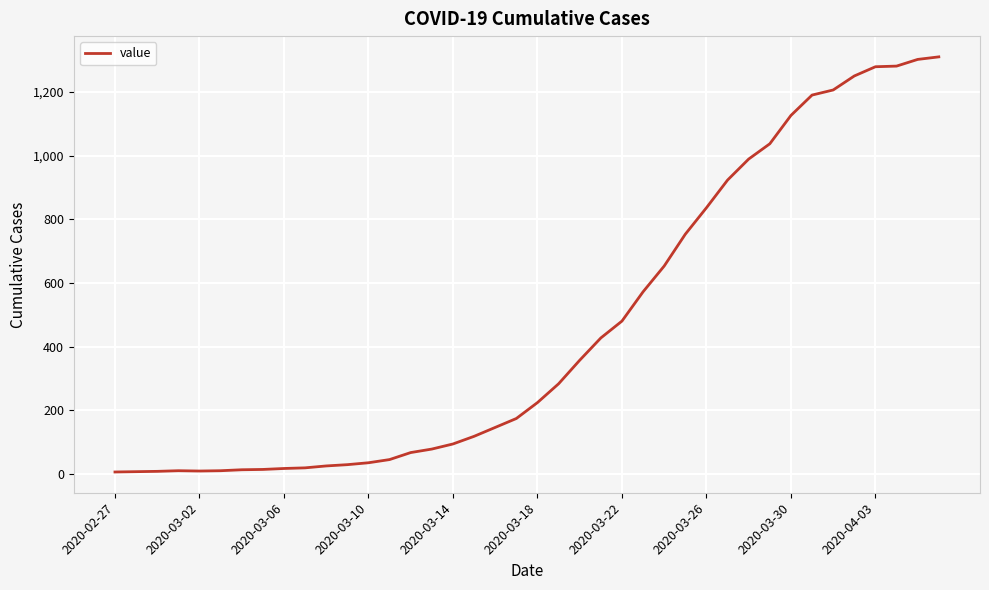

Where is the data nearest to the value 658?

26